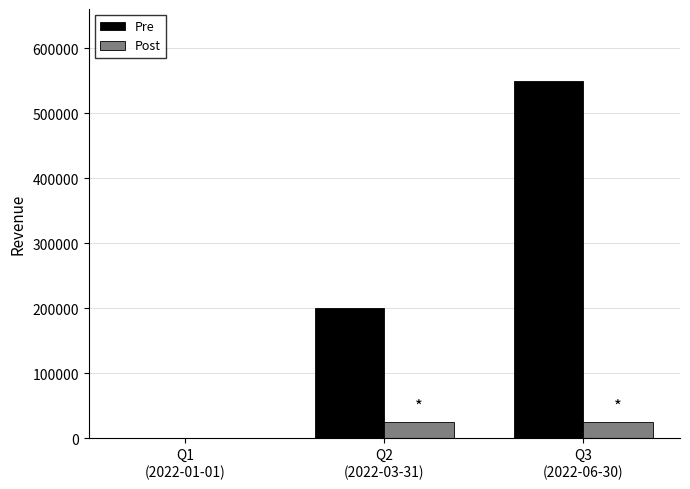

Which series has the largest total across all categories?

Pre